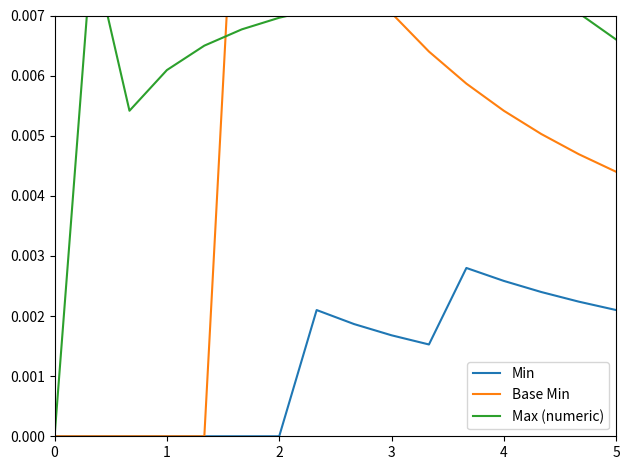

How many Base Min values are between 0 and 1?

16